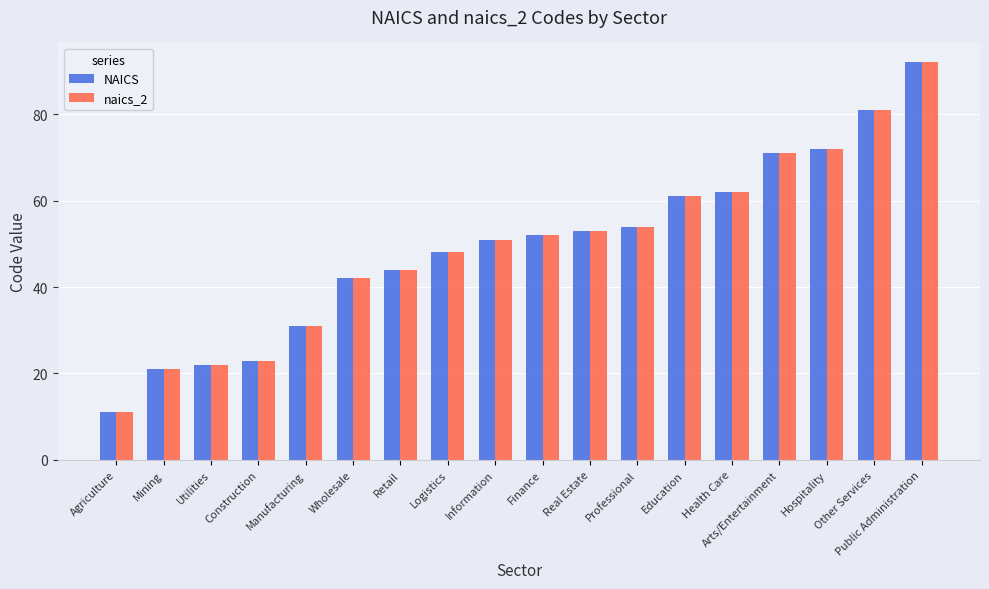

What position from the right is Public Administration?

1